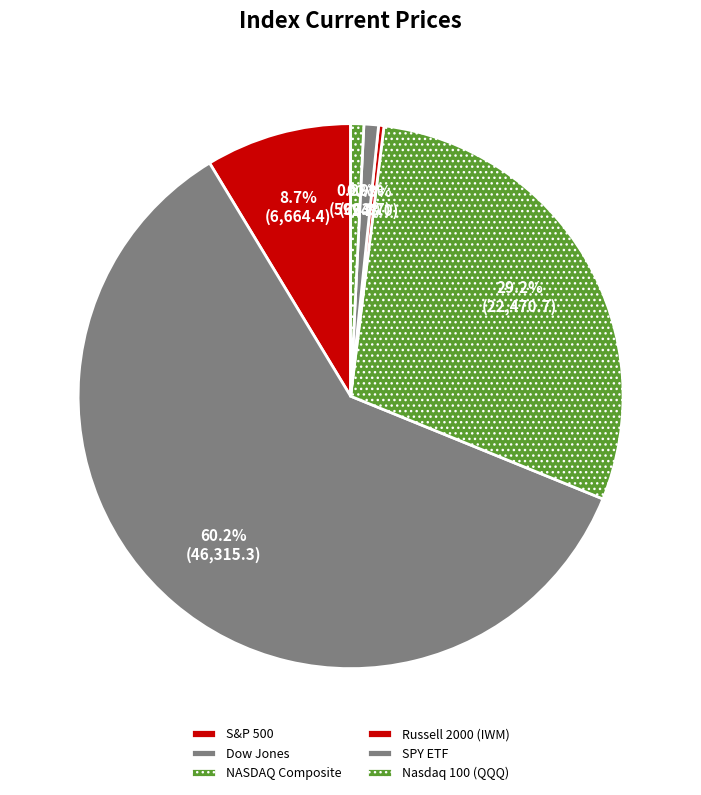

Is it true that Nasdaq 100 (QQQ) is 7% of the pie?

False